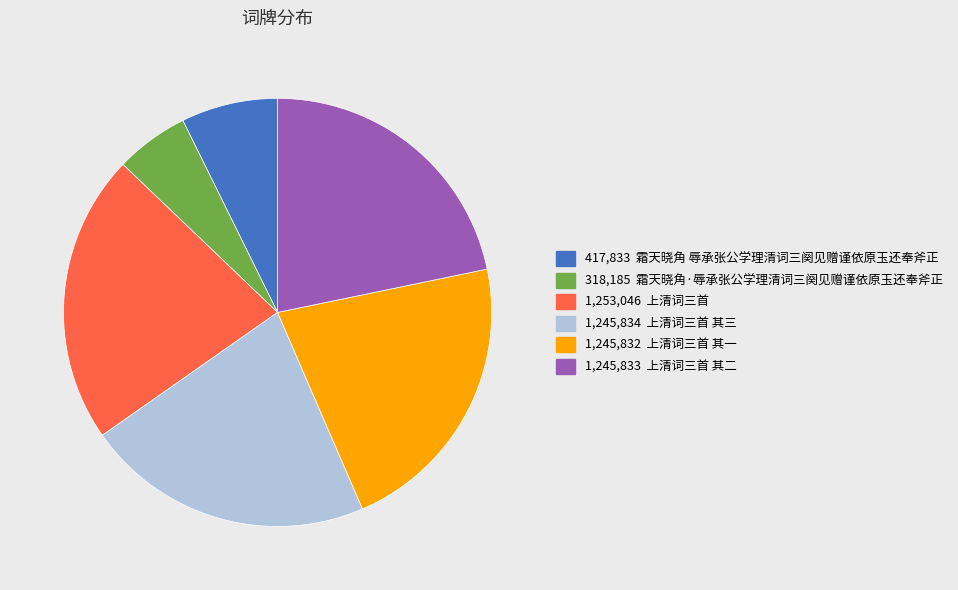

How many slices are in this pie chart?

6